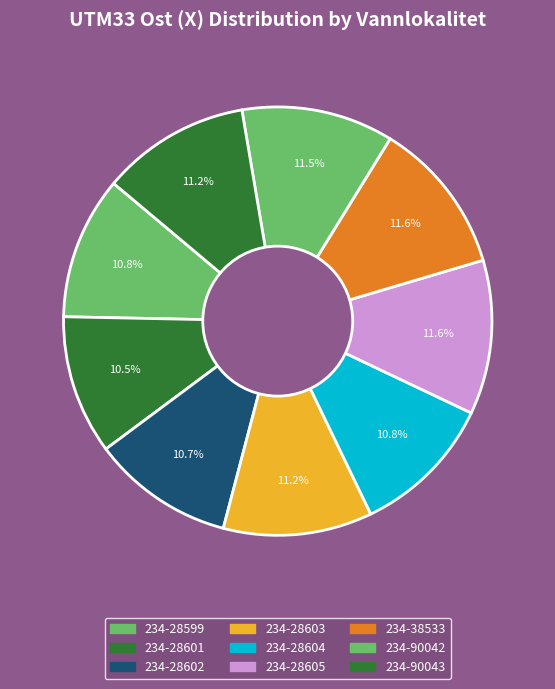

Count the number of slices in the pie.

9